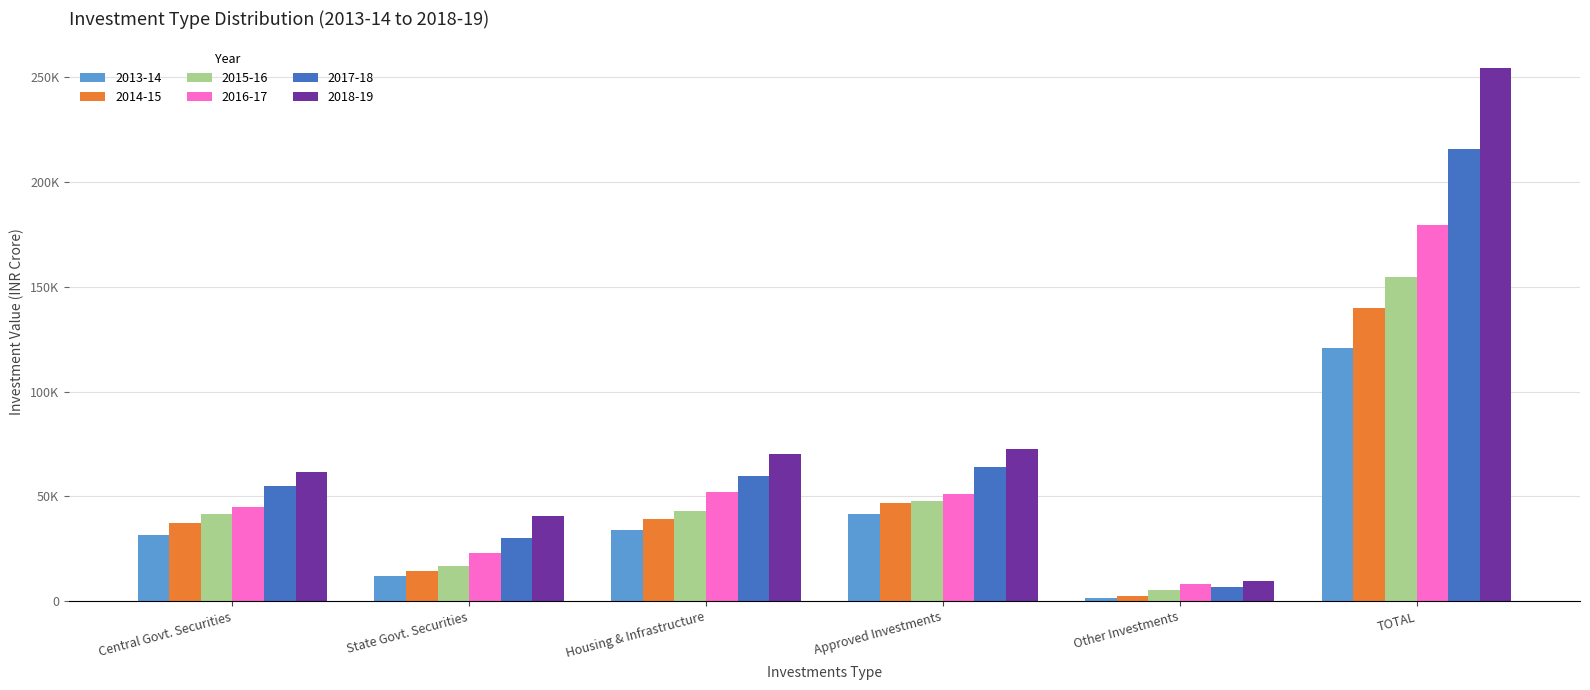

Rank the series by their maximum value, from highest to lowest.

2018-19, 2017-18, 2016-17, 2015-16, 2014-15, 2013-14